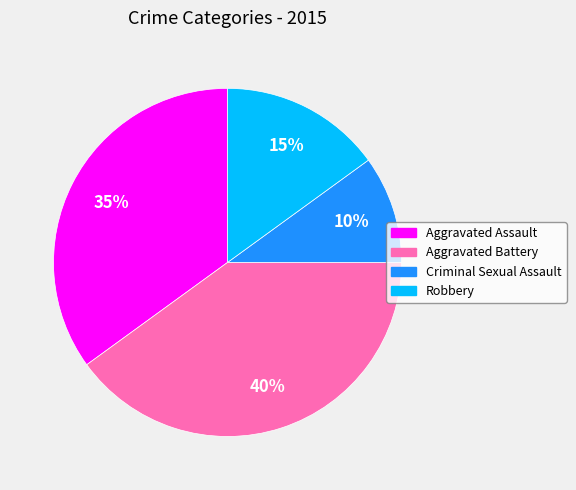

Does Aggravated Battery represent more than half of the total?

No